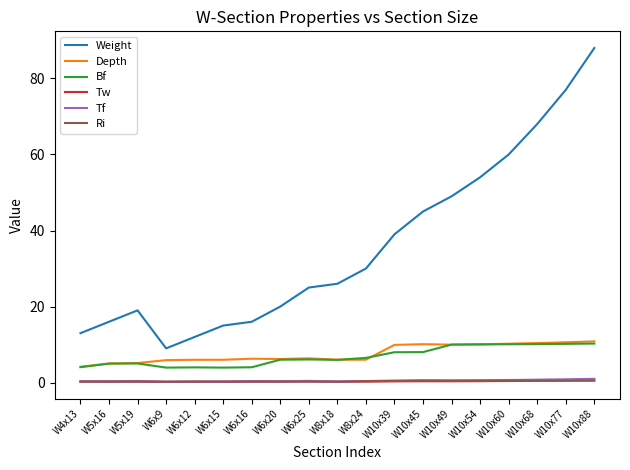

Which series changed the most between W8x18 and W10x54?

Weight